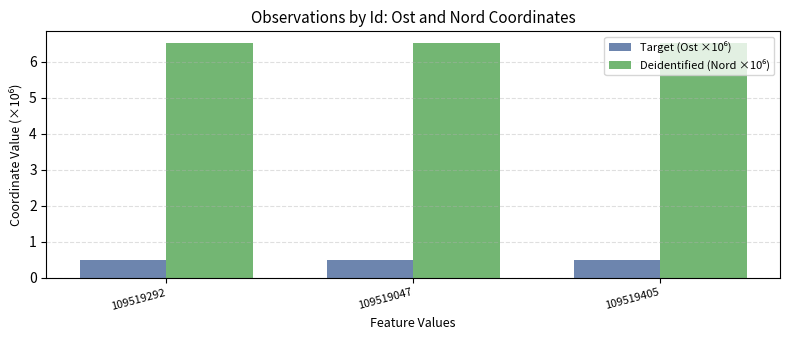

What is the maximum value shown in the chart?

6.5